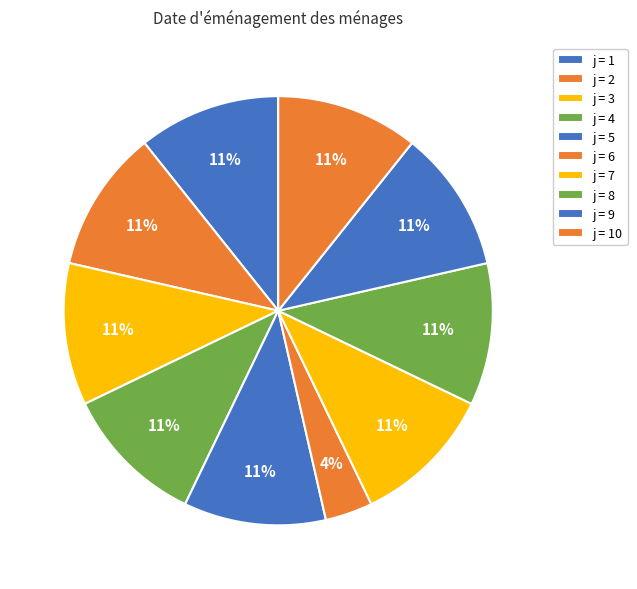

Count the number of slices in the pie.

10